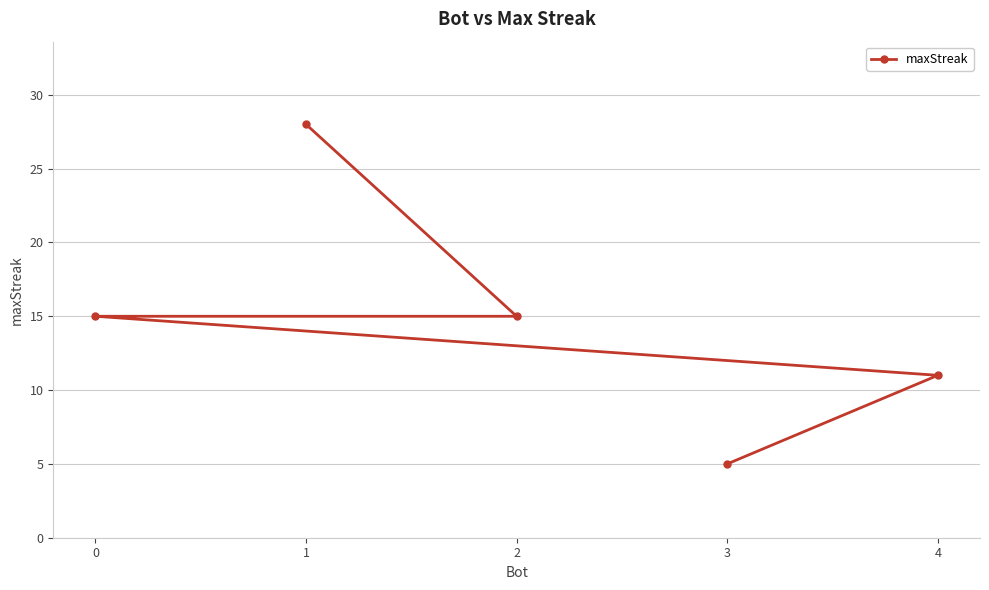

The value at 1 is 28. True or false?

True